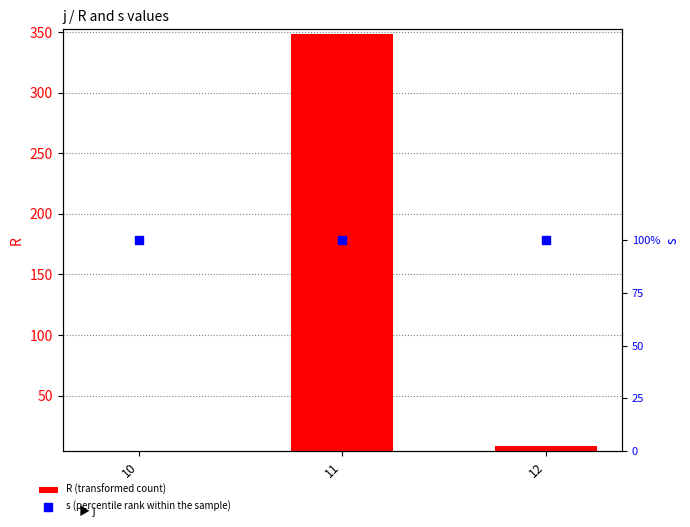

What is the total value across all series at 10?

5.3